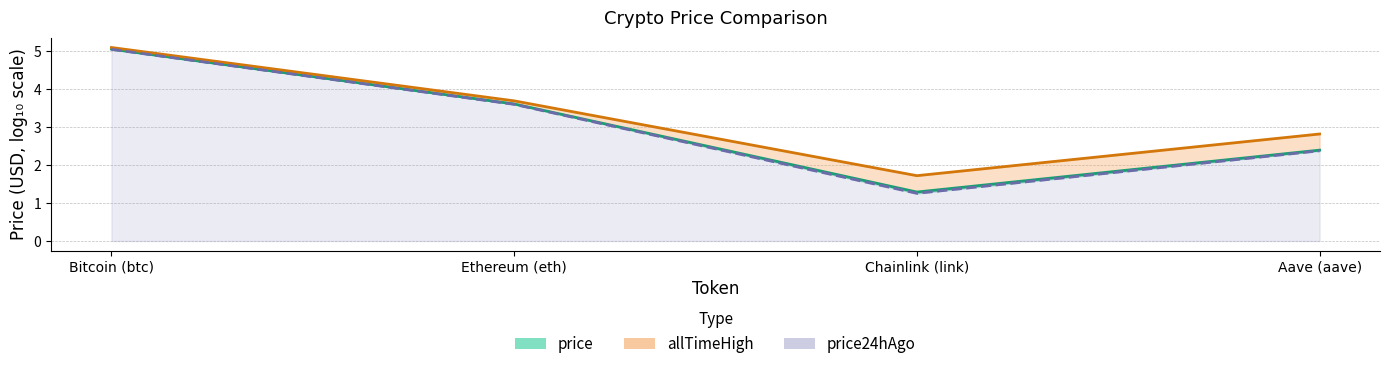

What is the difference between the allTimeHigh values at Ethereum (eth) and Chainlink (link)?

2.0